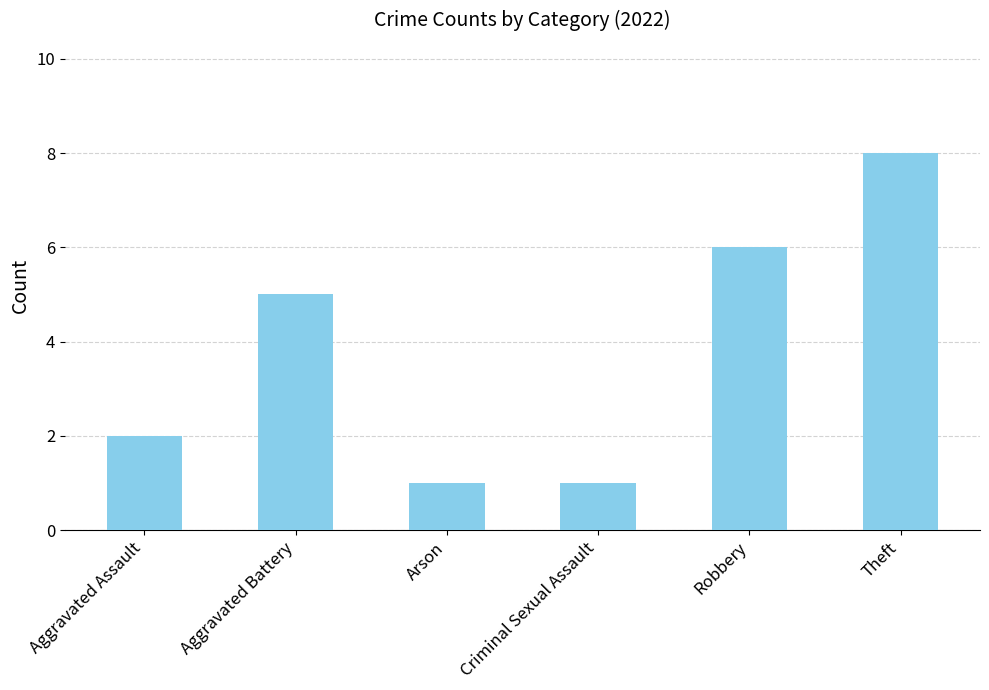

Reading left to right, what are all the values shown in this chart?

Aggravated Assault=2	Aggravated Battery=5	Arson=1	Criminal Sexual Assault=1	Robbery=6	Theft=8